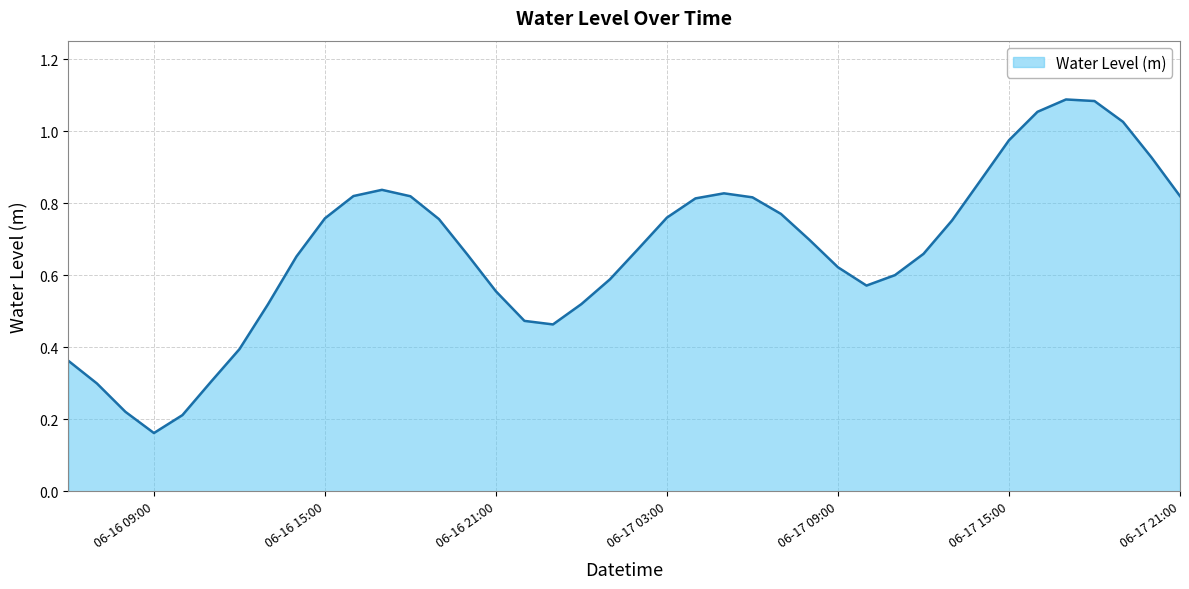

Is this an area chart (filled region under the line)?

Yes